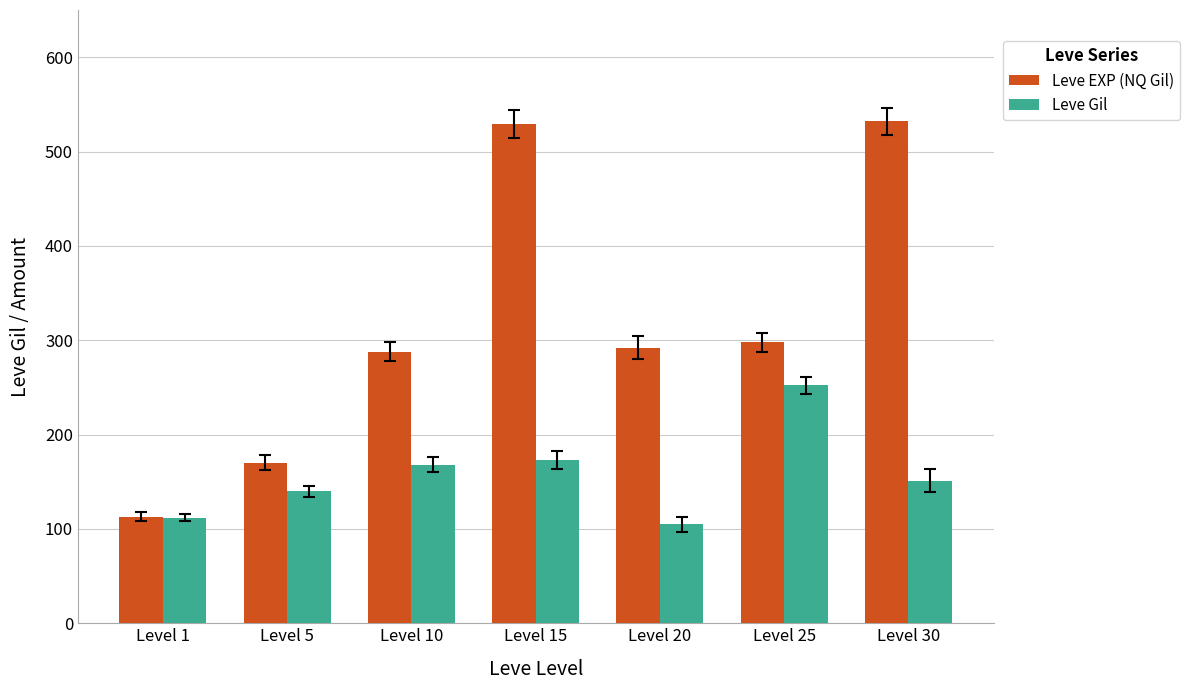

What is the difference between the second highest and second lowest values in the Leve EXP (NQ Gil) series?

359